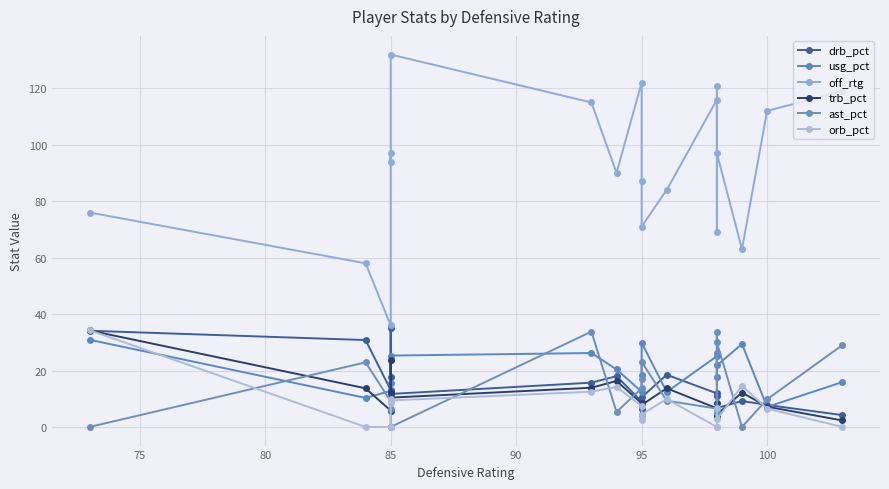

How many lines are shown in the chart?

6